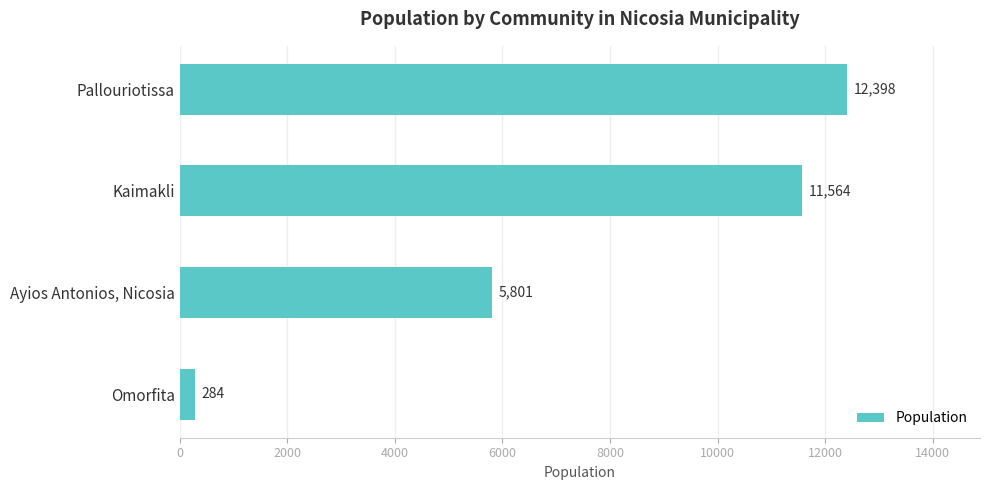

Which has a higher value, Omorfita or Ayios Antonios, Nicosia?

Ayios Antonios, Nicosia